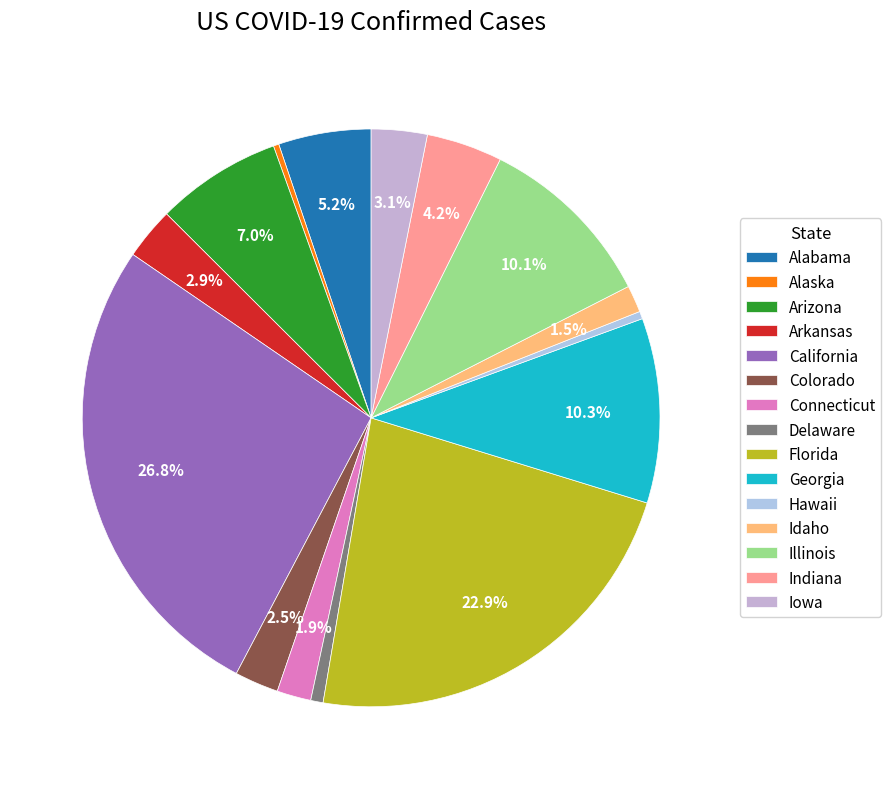

Does Alaska account for over 50% of the chart?

No